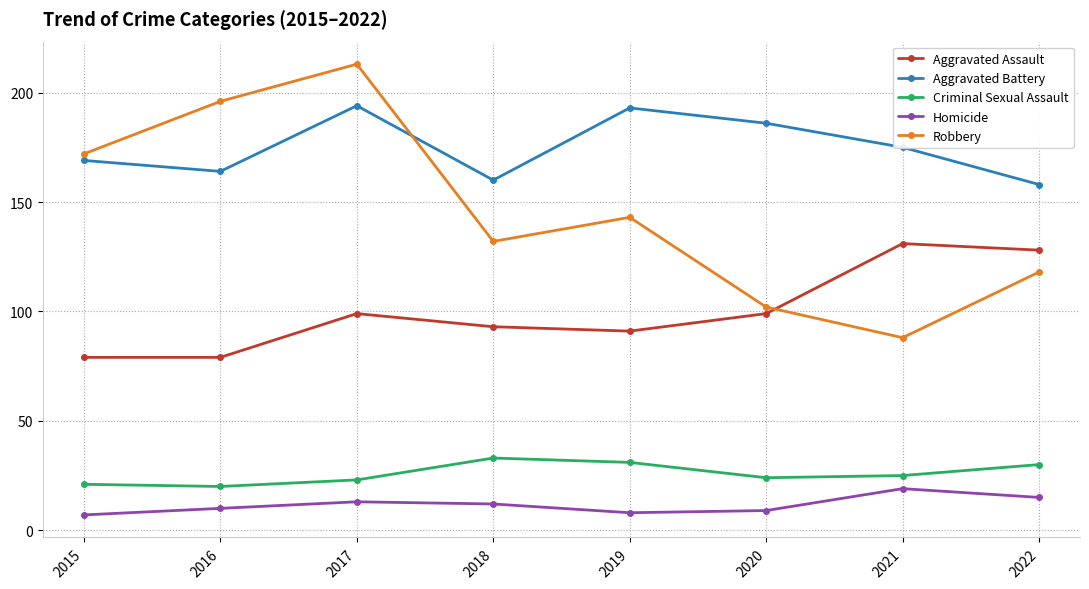

How many times do Aggravated Assault and Robbery cross each other?

1